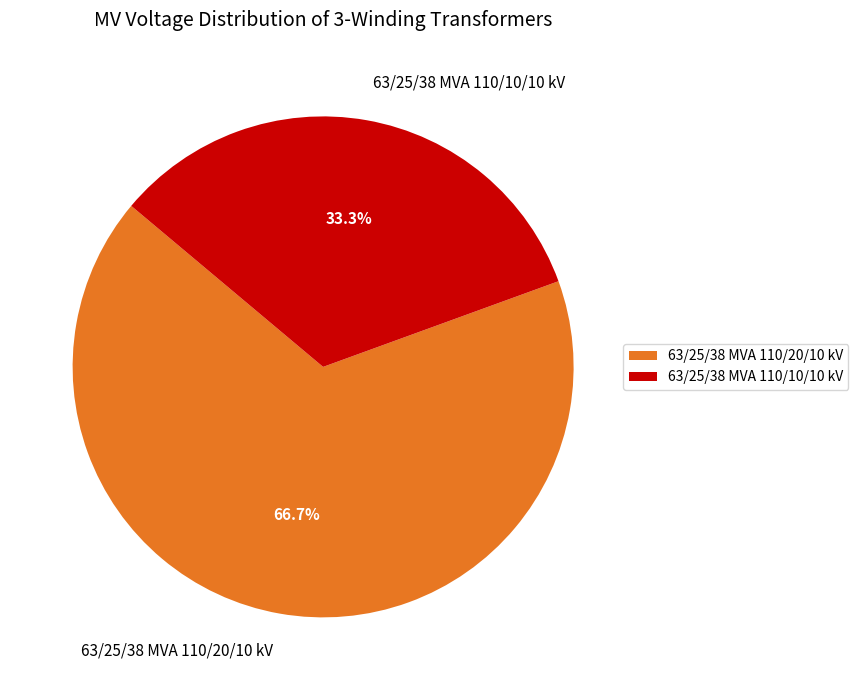

Approximately how many times larger is the value at 63/25/38 MVA 110/20/10 kV compared to 63/25/38 MVA 110/10/10 kV?

2.0